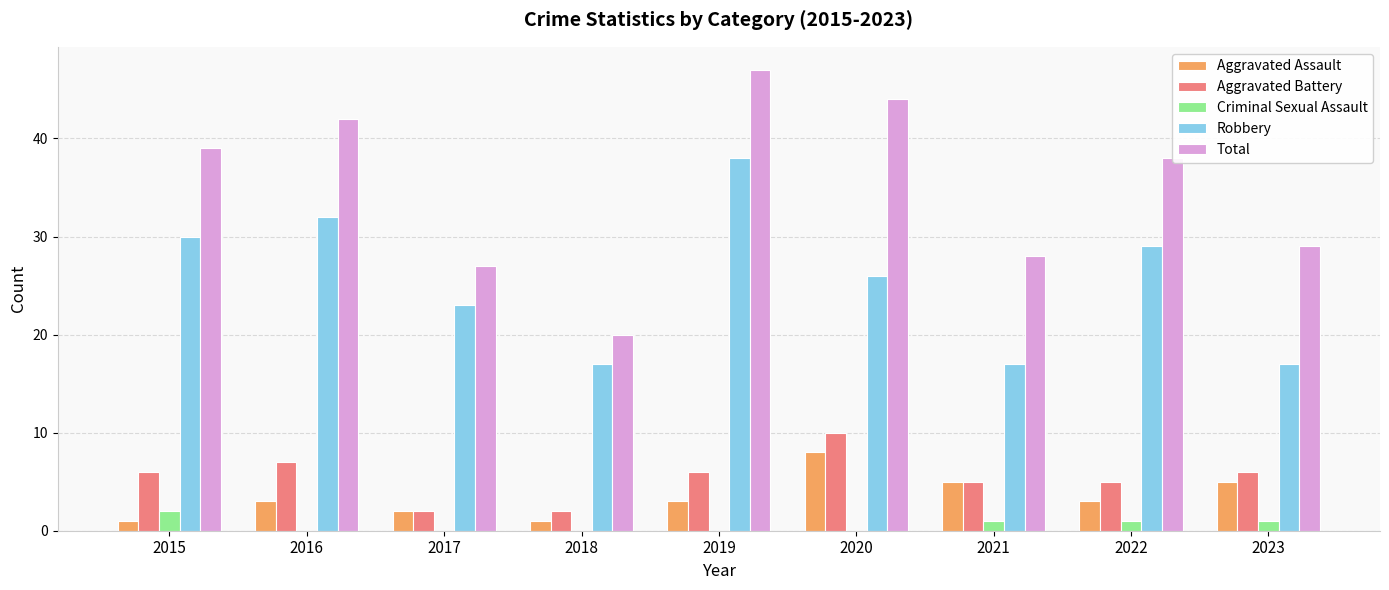

How many series are shown in this chart?

5